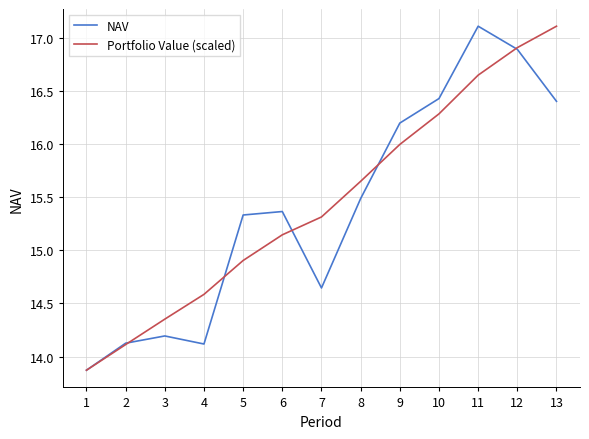

True or false: NAV has a value of 8.3 at 13.

False